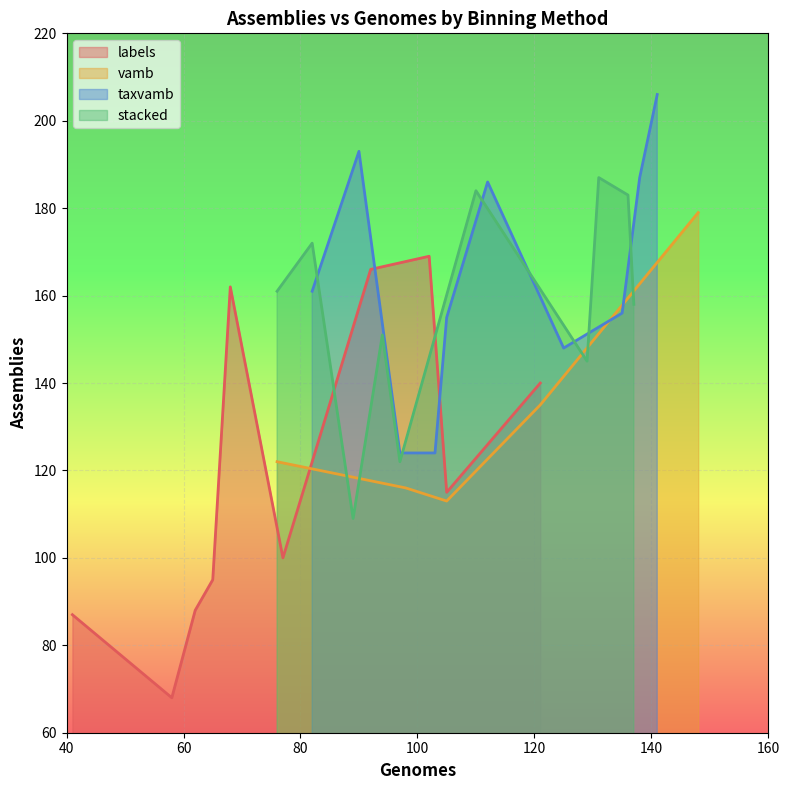

What is the maximum value for labels?

169